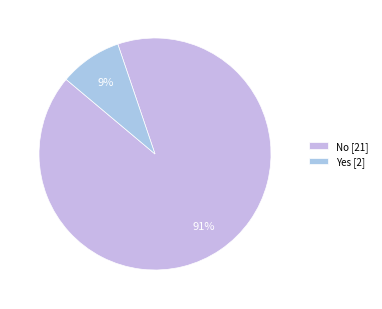

To the nearest percent, what portion does Yes represent?

9%